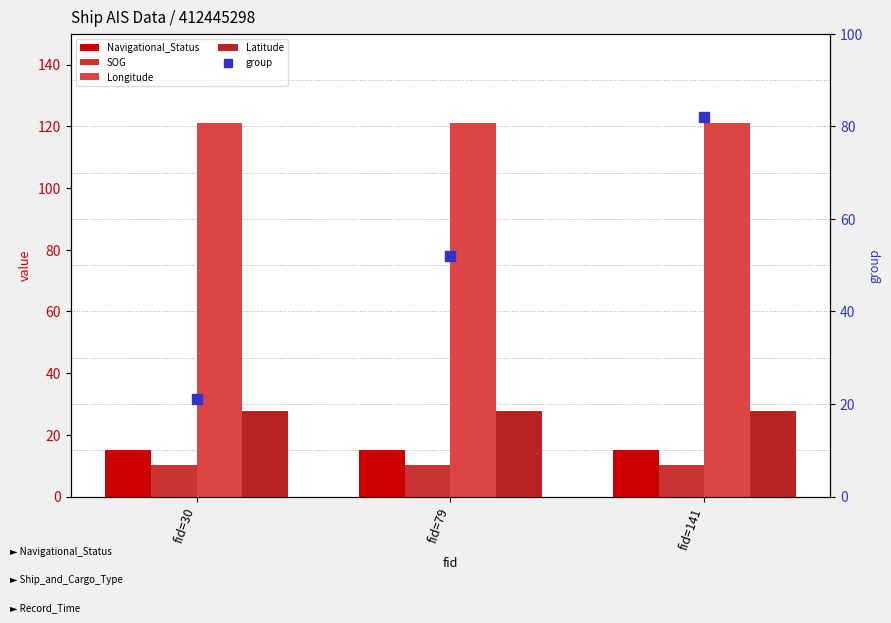

Which series has the largest Y range (max minus min)?

group